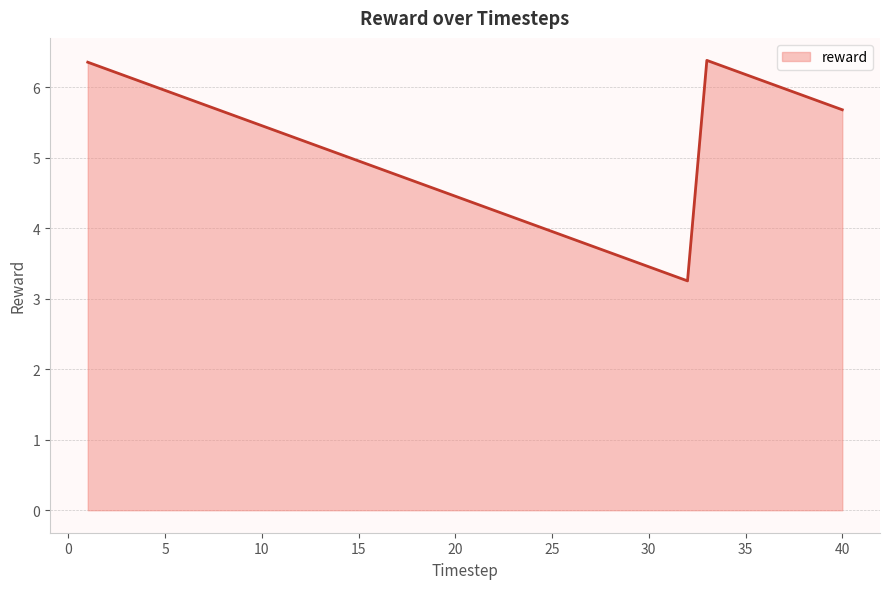

What is the maximum value shown in the chart?

6.4